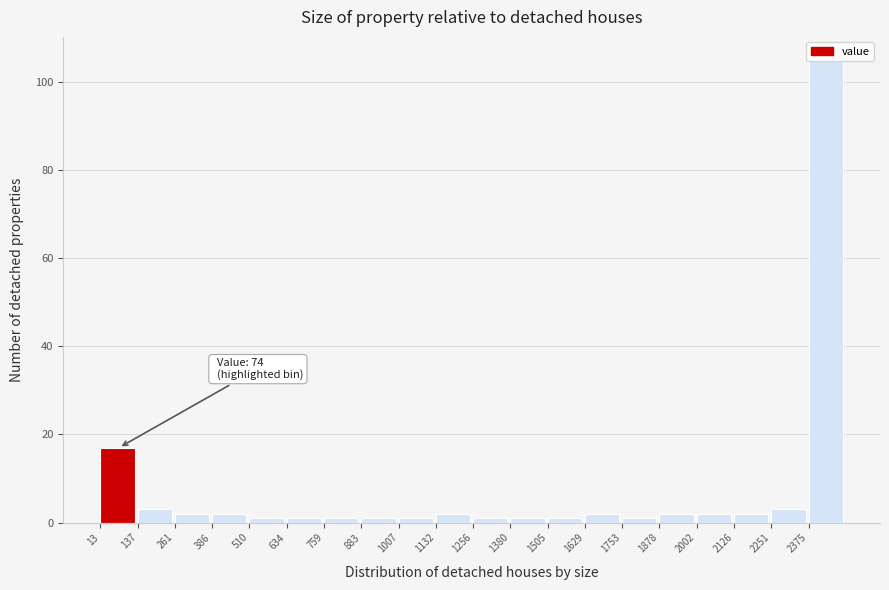

Which range on the x-axis has the tallest bar?

2380 to 2500